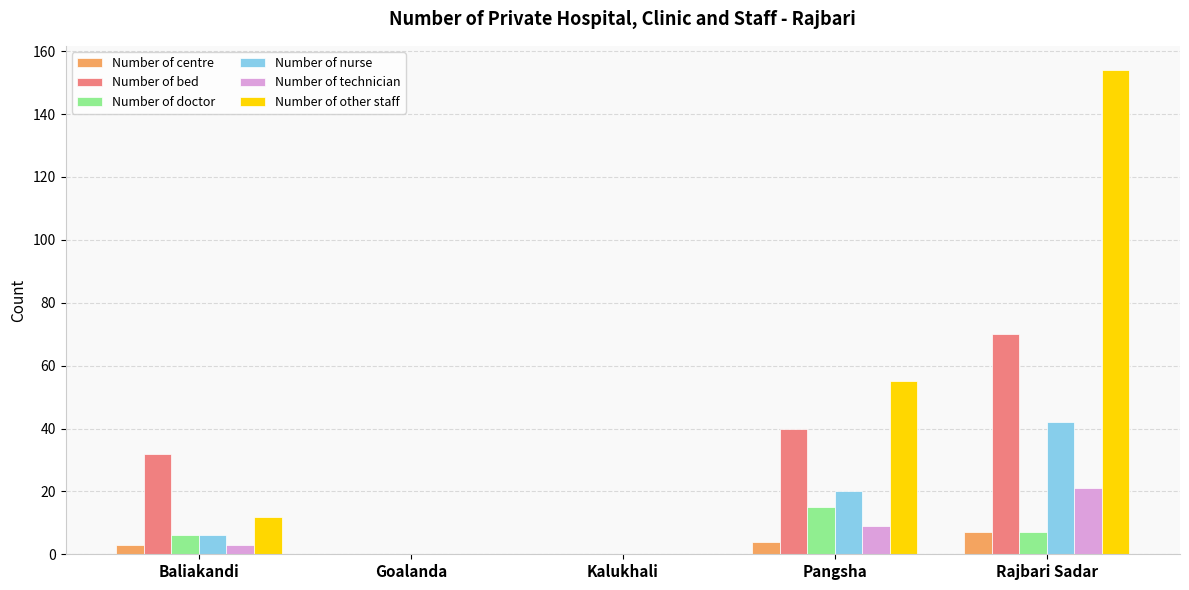

Which series has the largest total across all categories?

Number of other staff